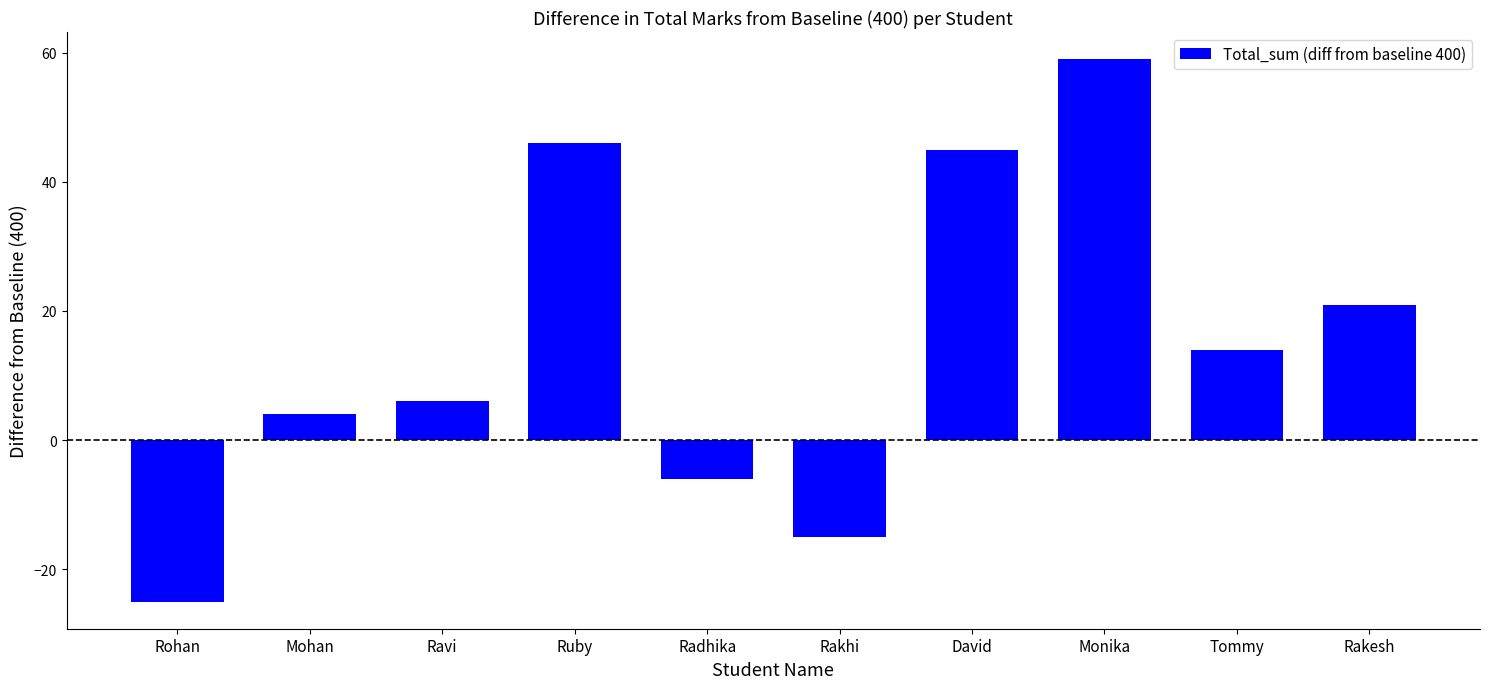

What is the sum of all values?

149